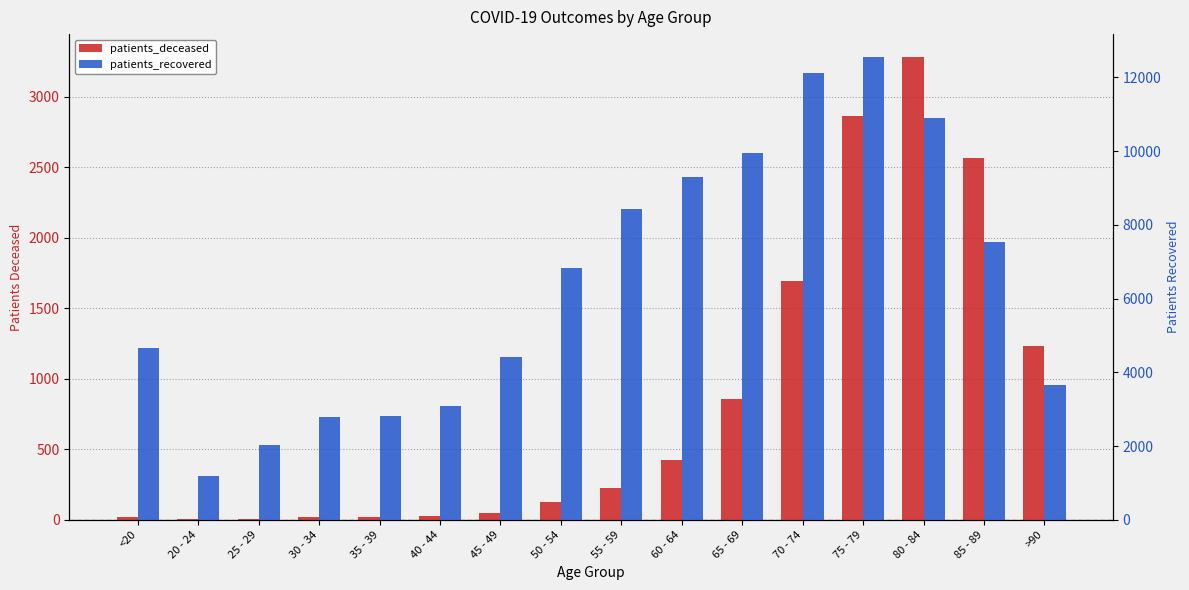

What is the sum of all patients_recovered values?

102236